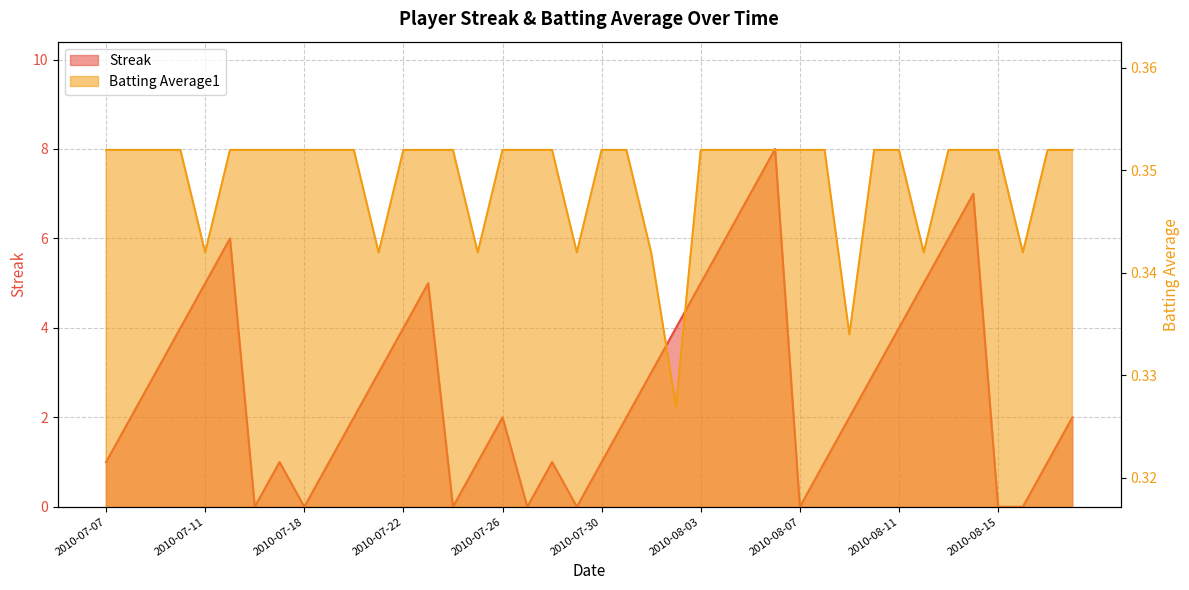

How many values in the Streak series are below 2?

16